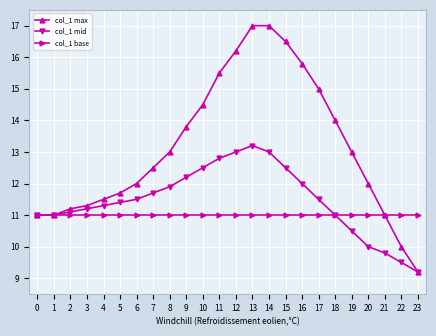

What is the minimum value shown in the chart?

9.2